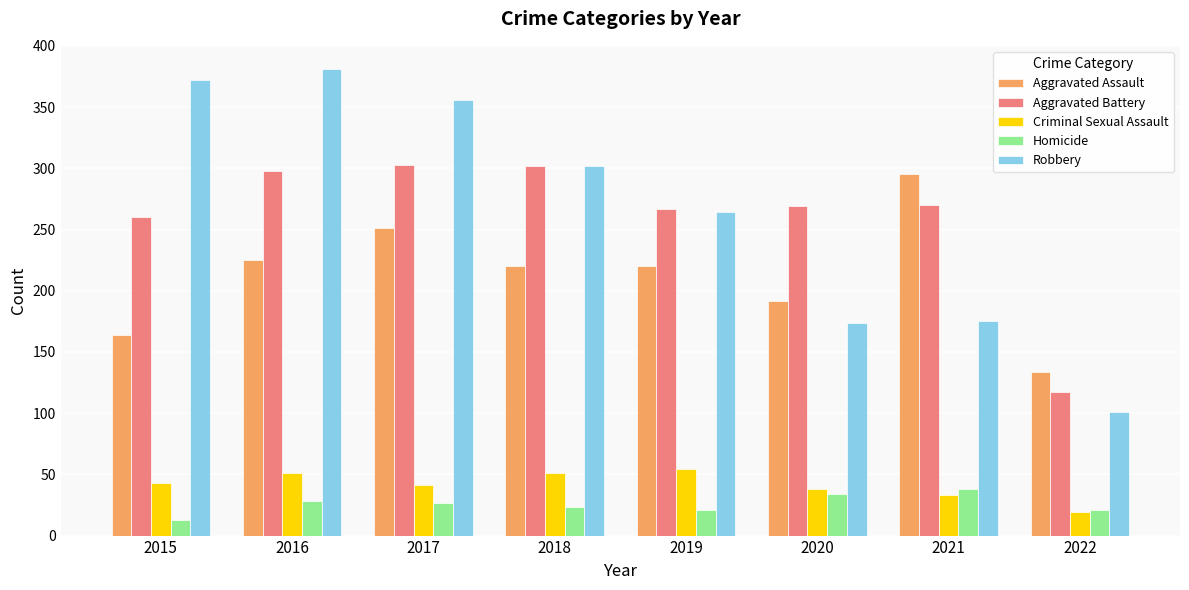

Rank the series by their maximum value, from highest to lowest.

Robbery, Aggravated Battery, Aggravated Assault, Criminal Sexual Assault, Homicide